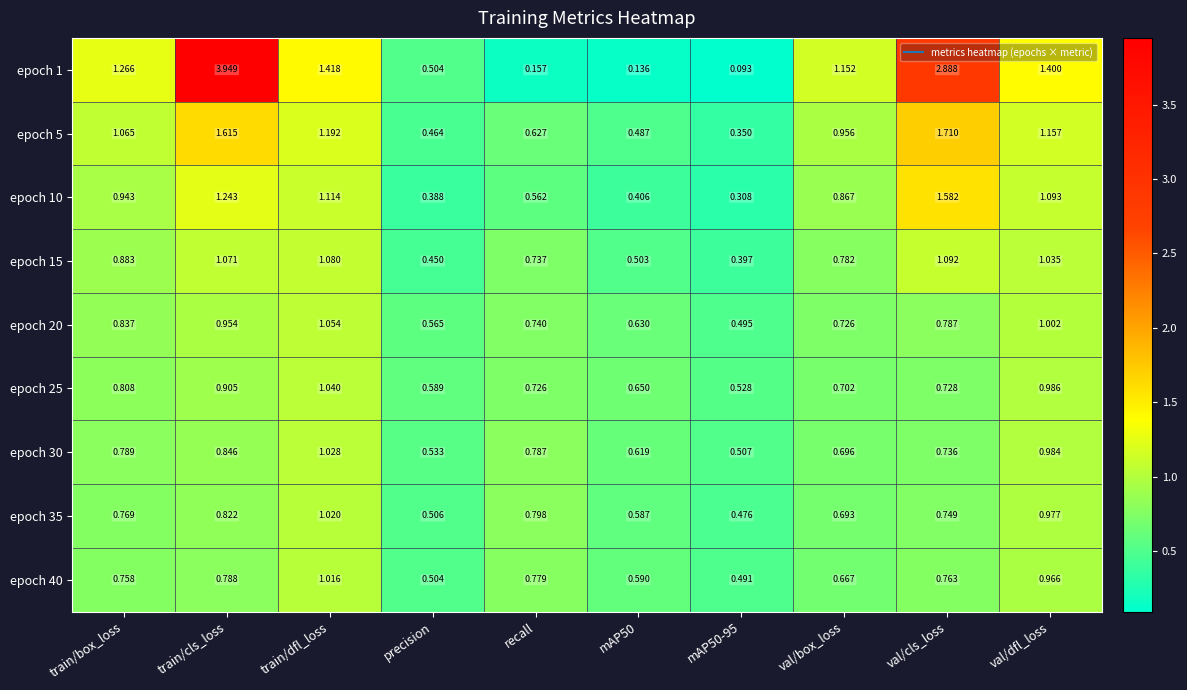

Count the number of data series in this chart.

9